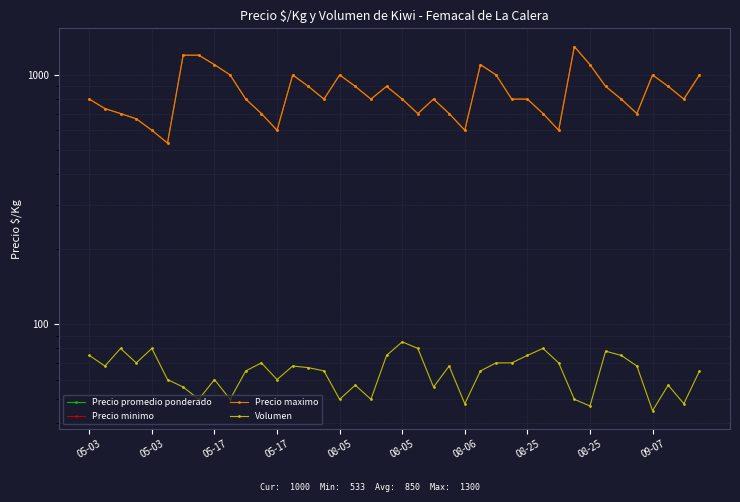

What is the sum of the Precio maximo values at 37 and 25?

2000